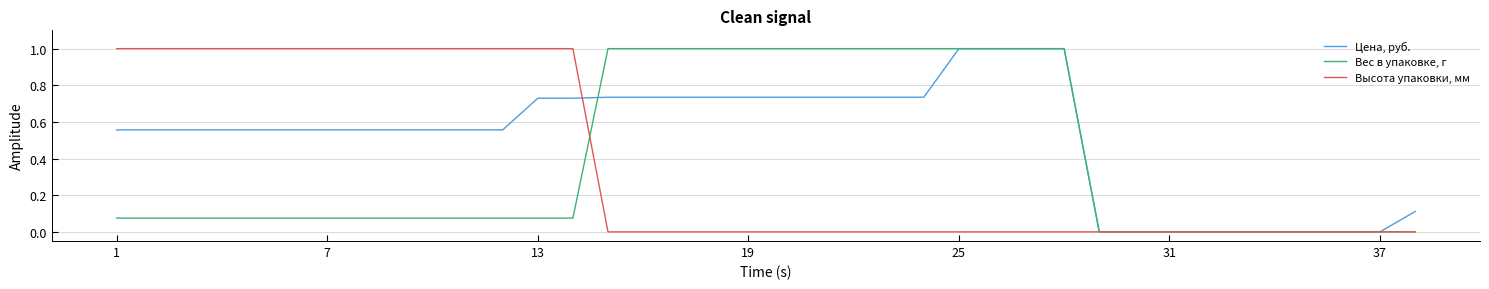

How many Цена, руб. values are between 0 and 1?

38